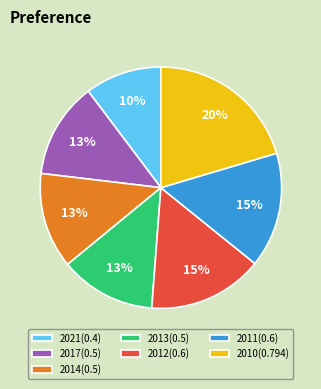

Between 2013(0.5) and 2021(0.4), which is larger?

2013(0.5)